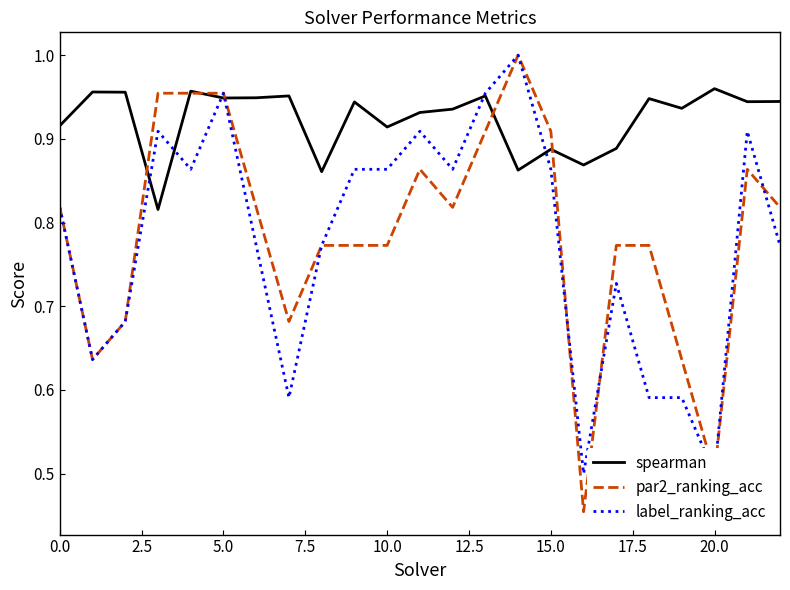

What is the average value of the par2_ranking_acc series?

0.8